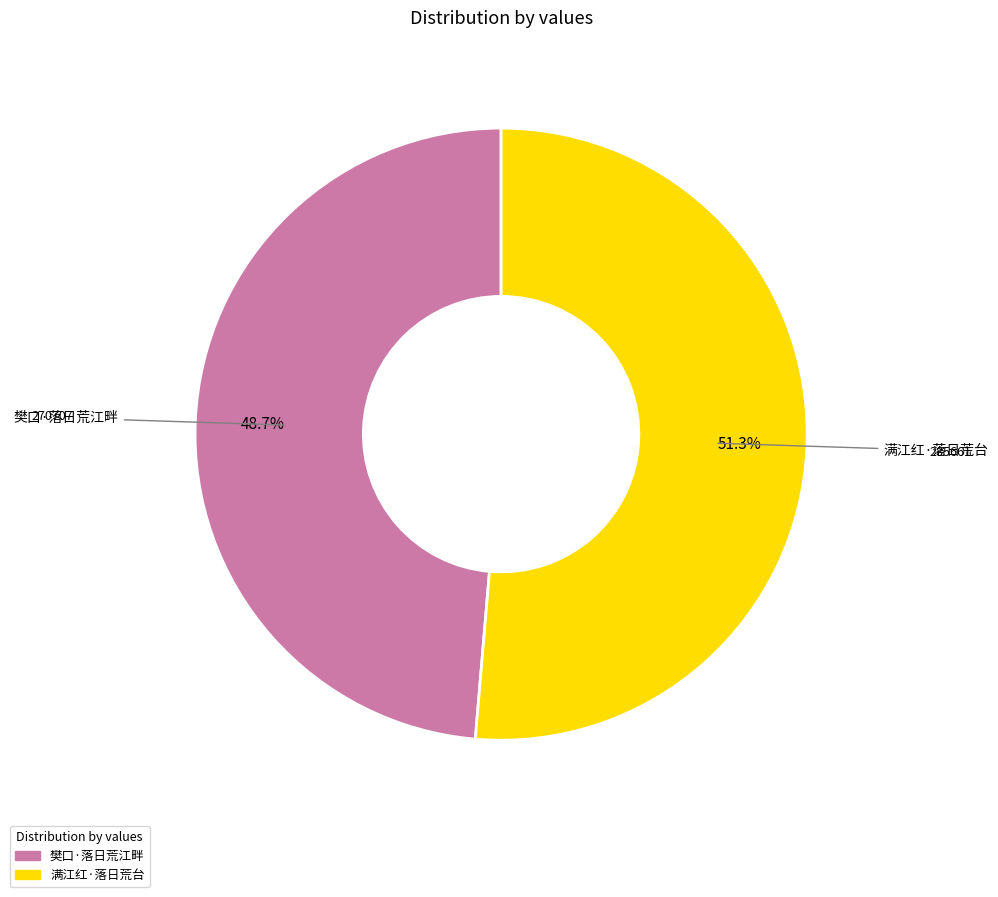

Which category has the smallest portion of the pie?

樊口·落日荒江畔